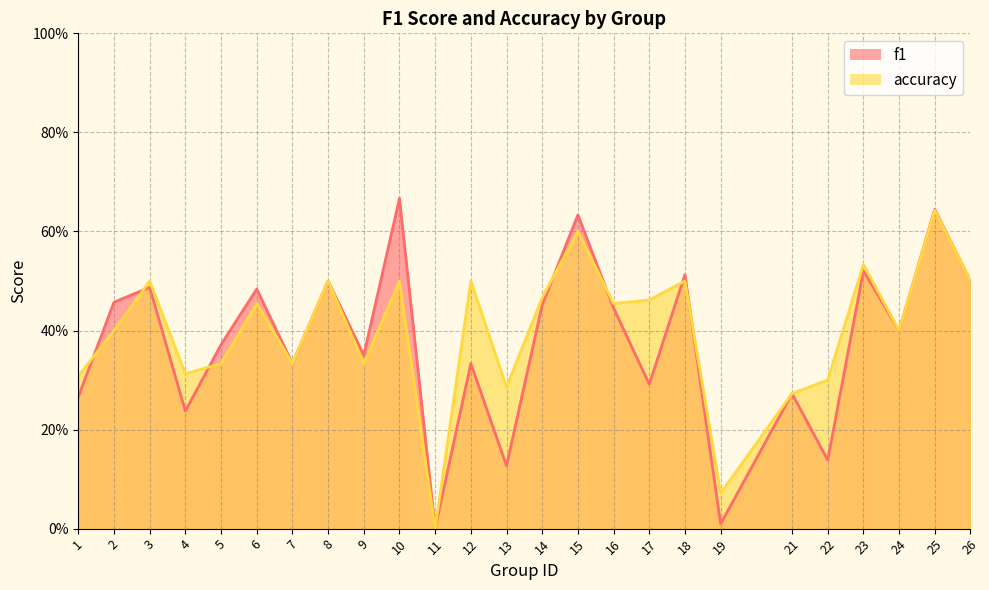

What is the approximate value of f1 at 16?

0.4